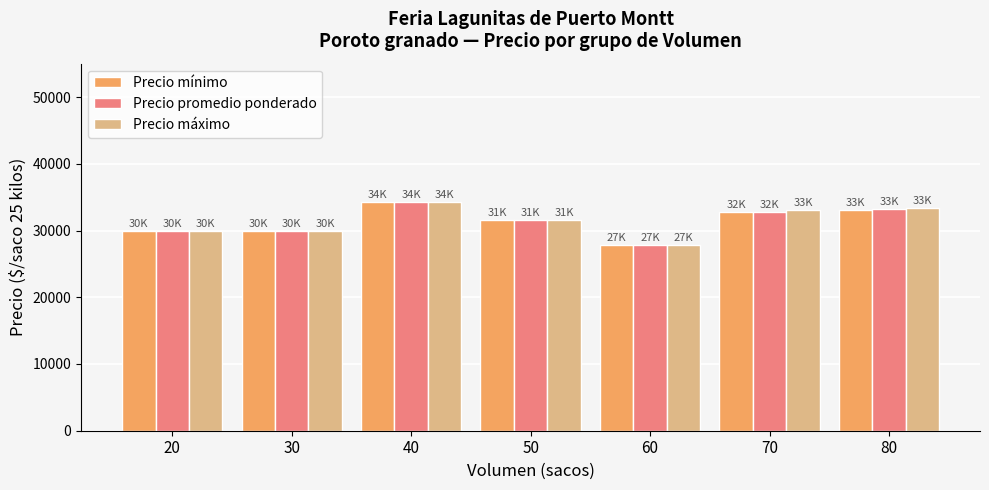

The value of Precio máximo at 50 is 16079. True or false?

False